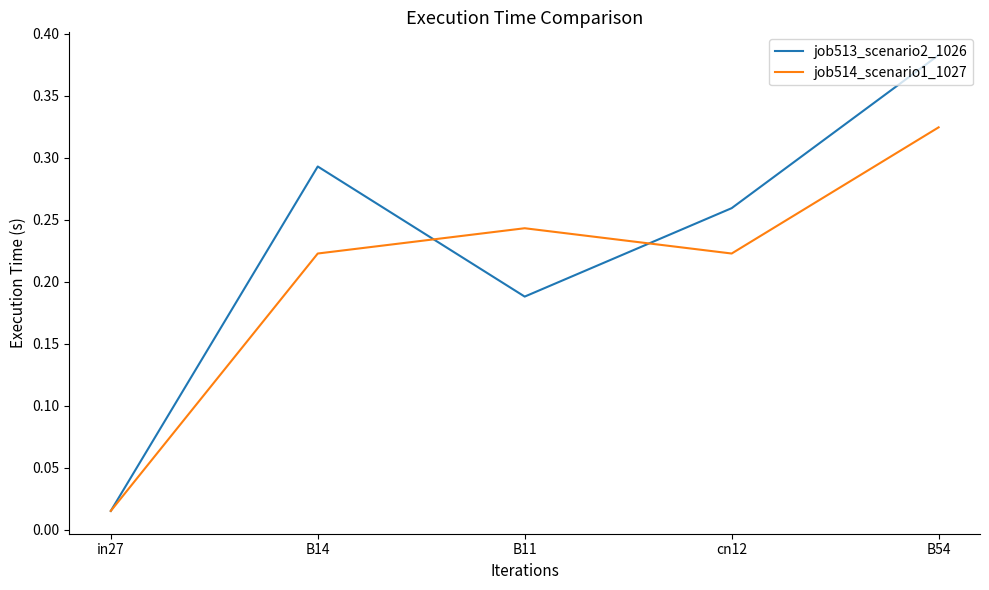

Between in27 and B14, which series saw the biggest shift?

job513_scenario2_1026